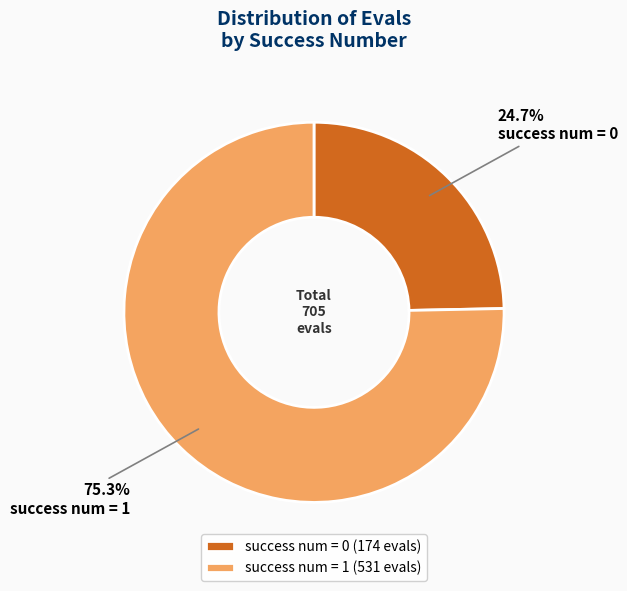

What percentage is NOT represented by success num = 1?

24.7%